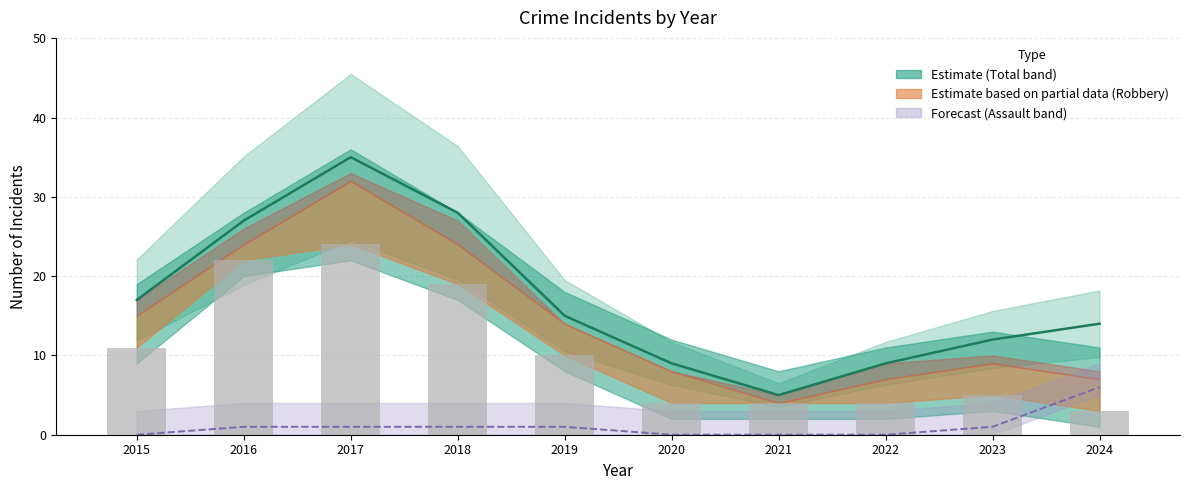

Which category has the highest value across all series?

2017